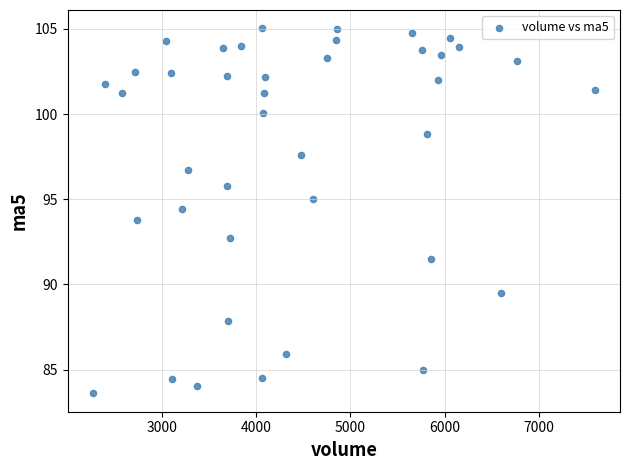

What is the range of X values (max minus min)?

5321.9